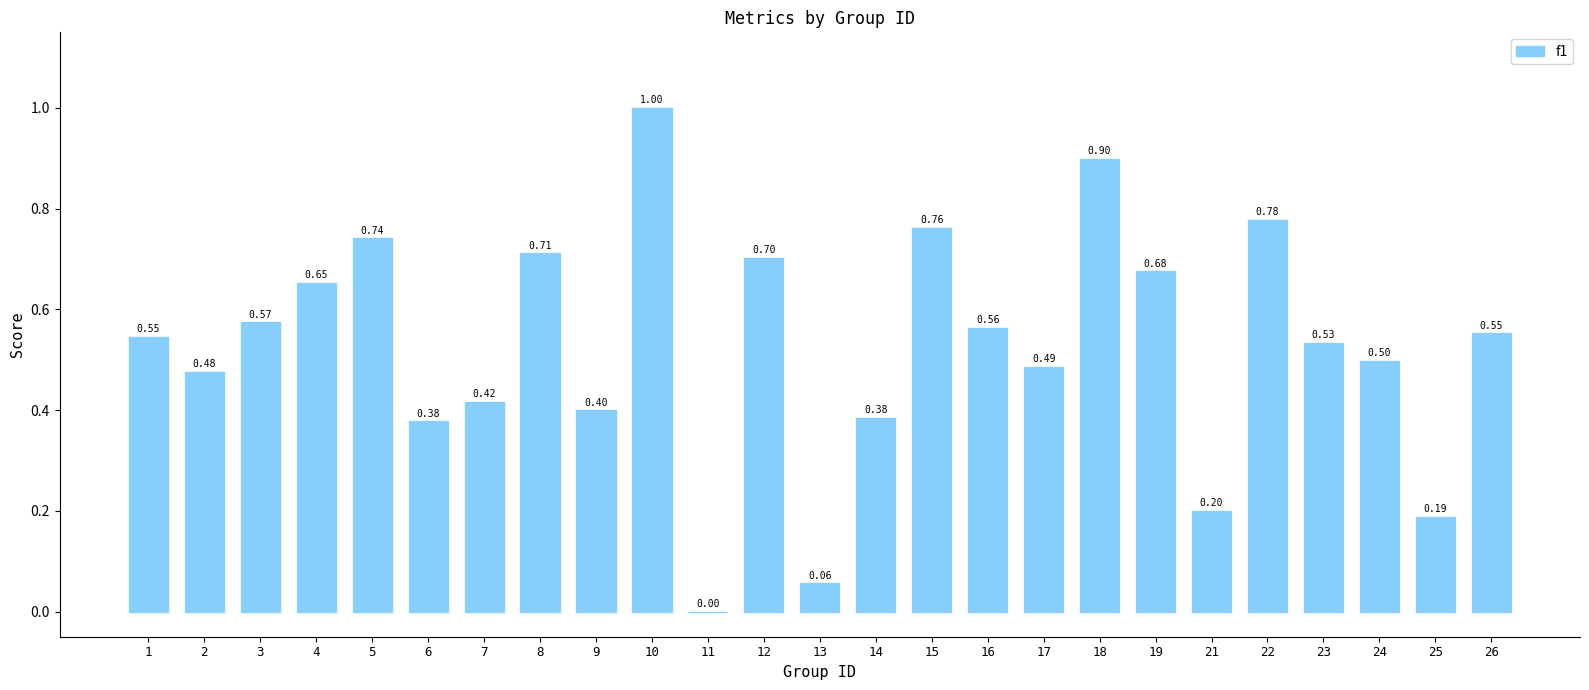

How many series are shown in this chart?

1